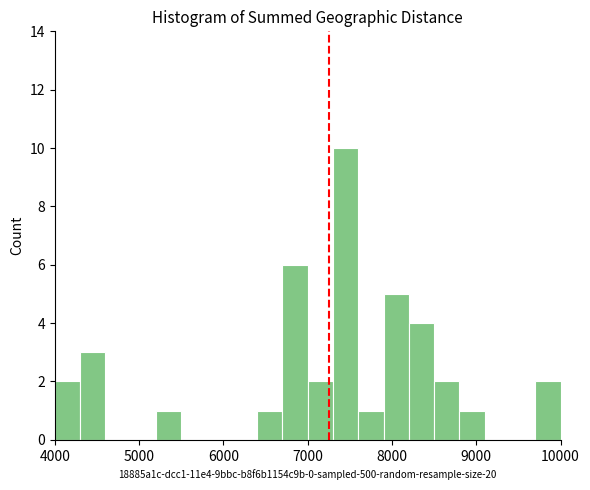

Read against the x-axis, roughly where is the centre of the tallest bar?

7500